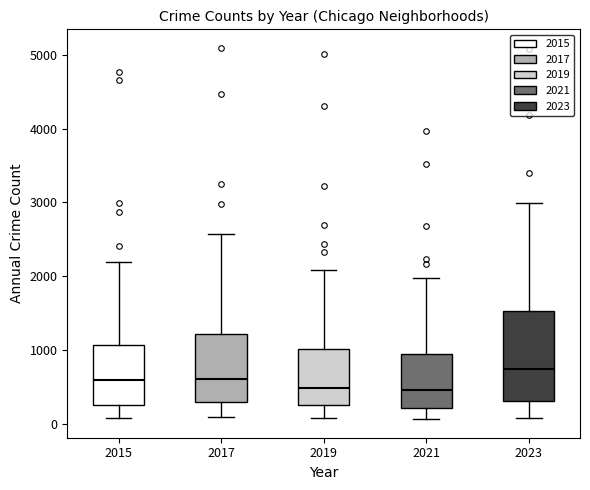

Where is the lower edge of the box at x = 2021 on the y-axis? The values are not printed on the chart, so give them approximately, as read against the axis.

200